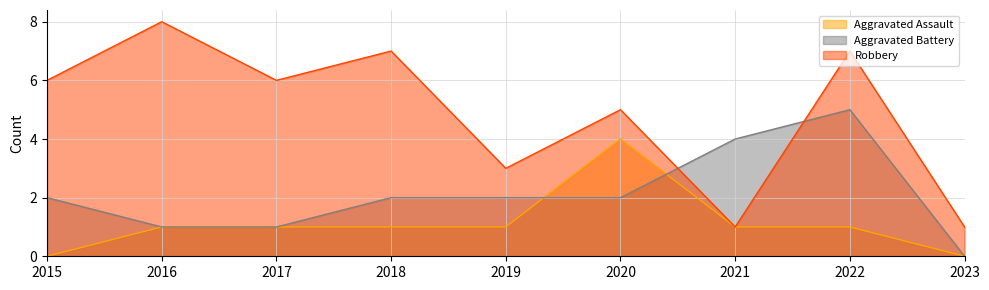

At which label is Aggravated Battery closest to 2?

2015